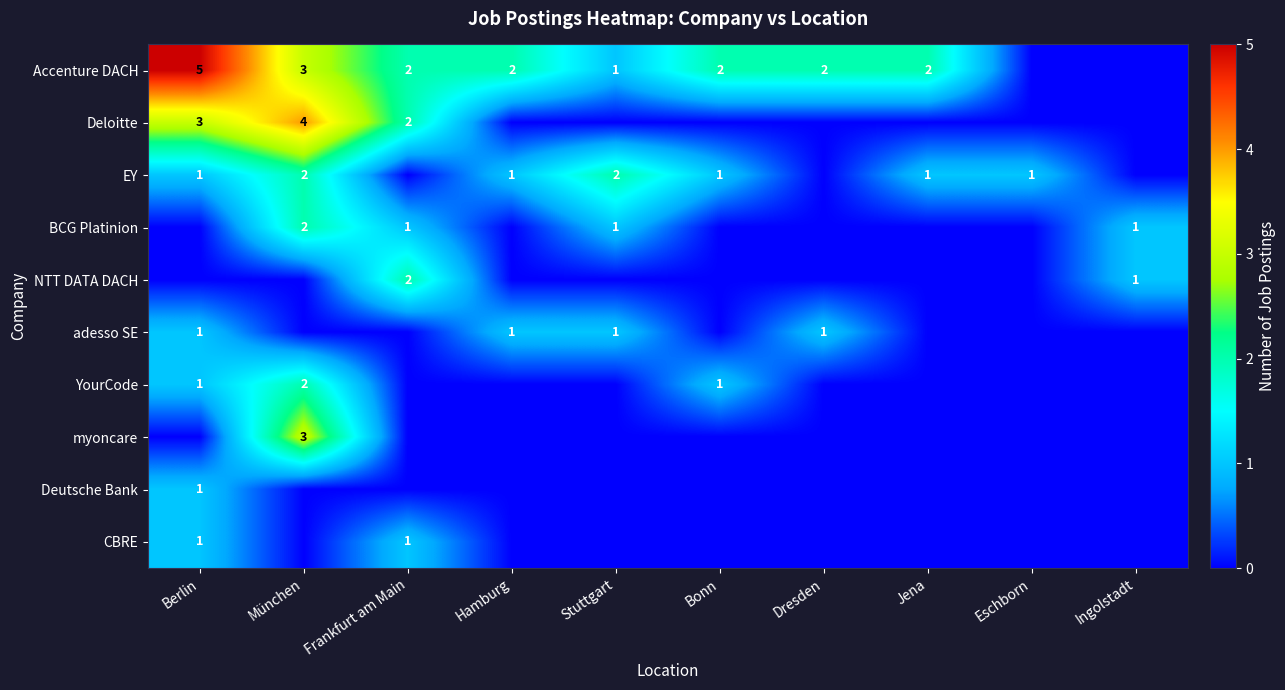

True or false: EY has a value of 1 at Hamburg.

True